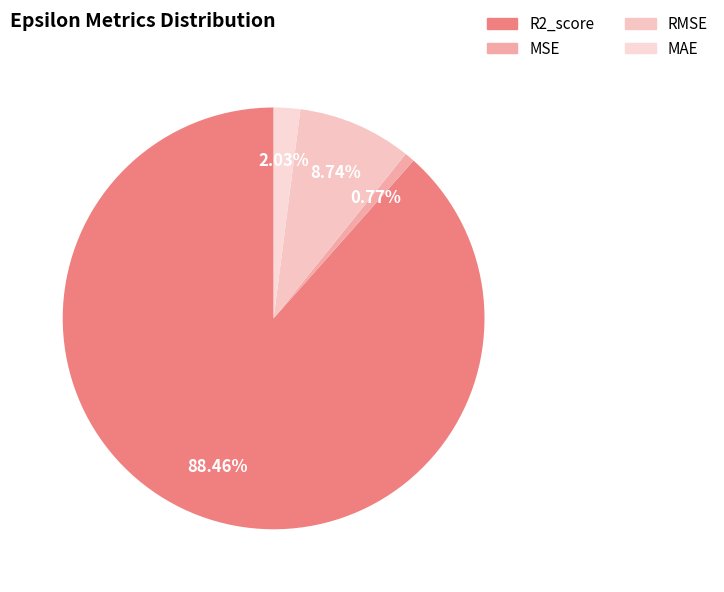

Is it true that MAE is 2% of the pie?

True